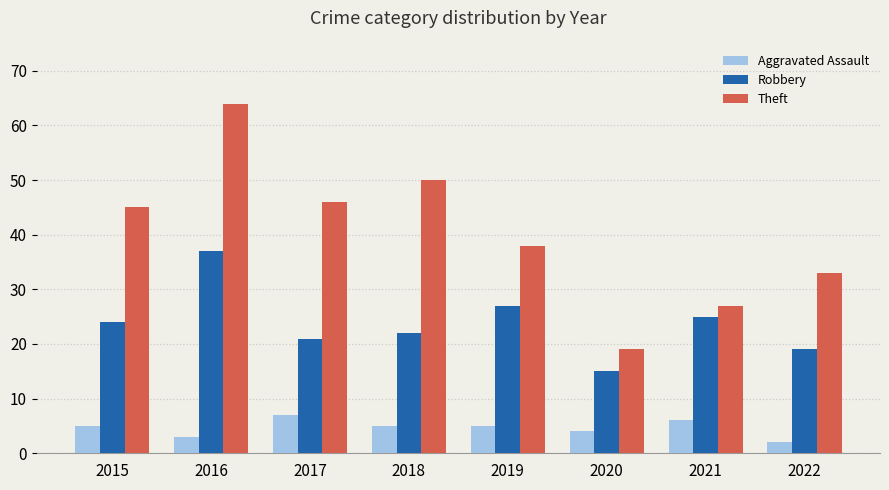

Which label corresponds to the smallest value in the chart?

2022